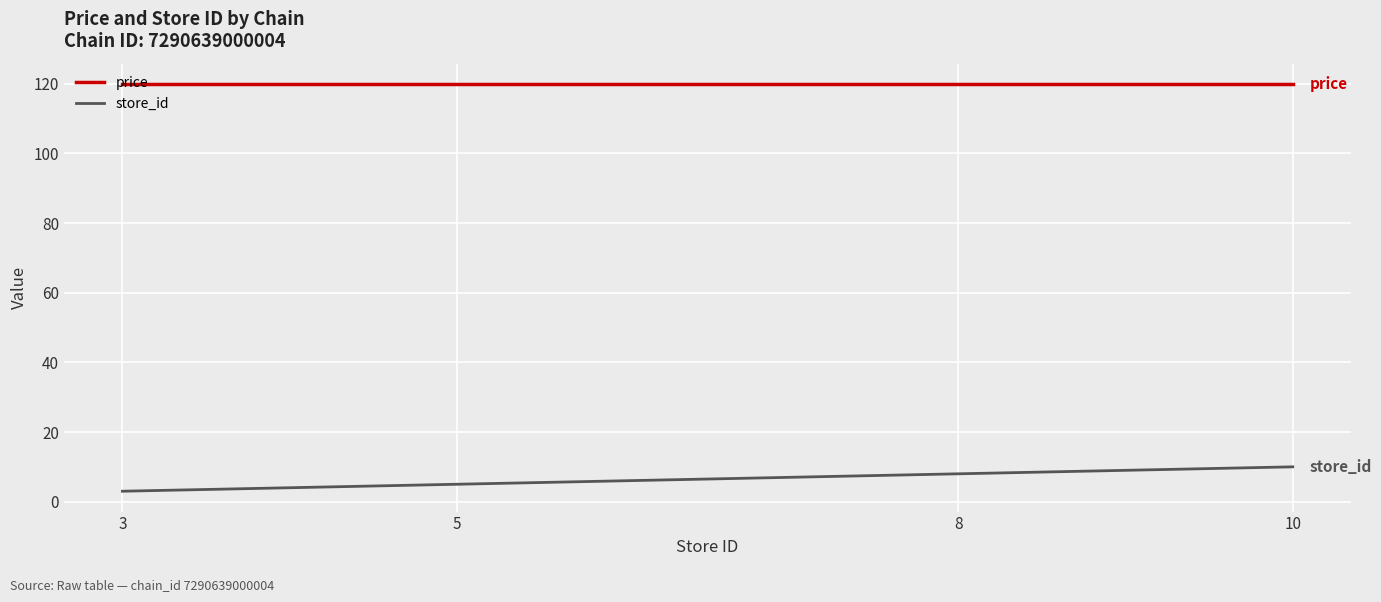

Reading left to right, what are all the values shown in this chart?

price: 3=119.9	5=119.9	8=119.9	10=119.9
store_id: 3=3.0	5=5.0	8=8.0	10=10.0